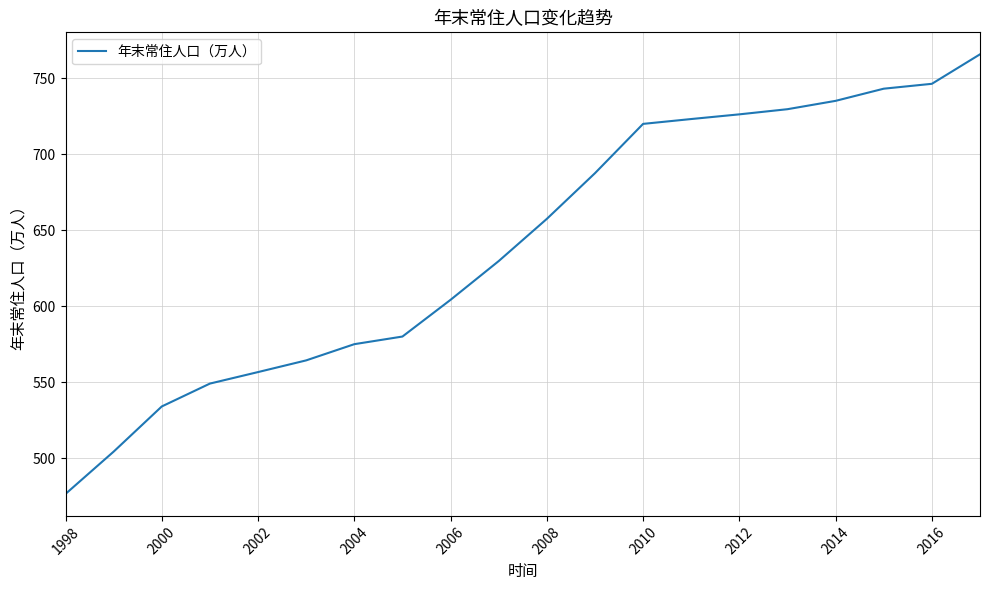

How many lines are shown in the chart?

1